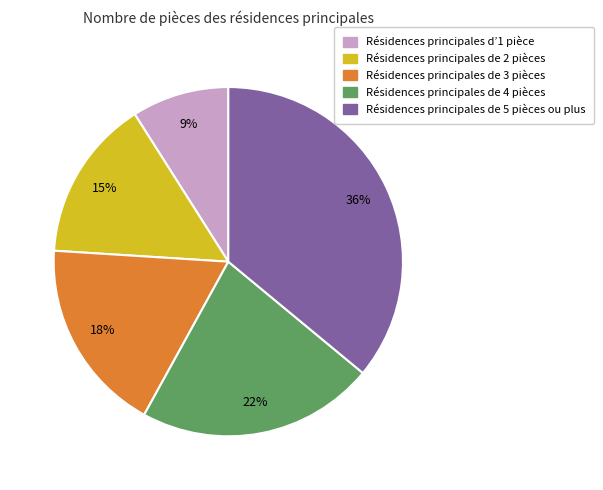

To the nearest percent, what is the average slice percentage?

20%